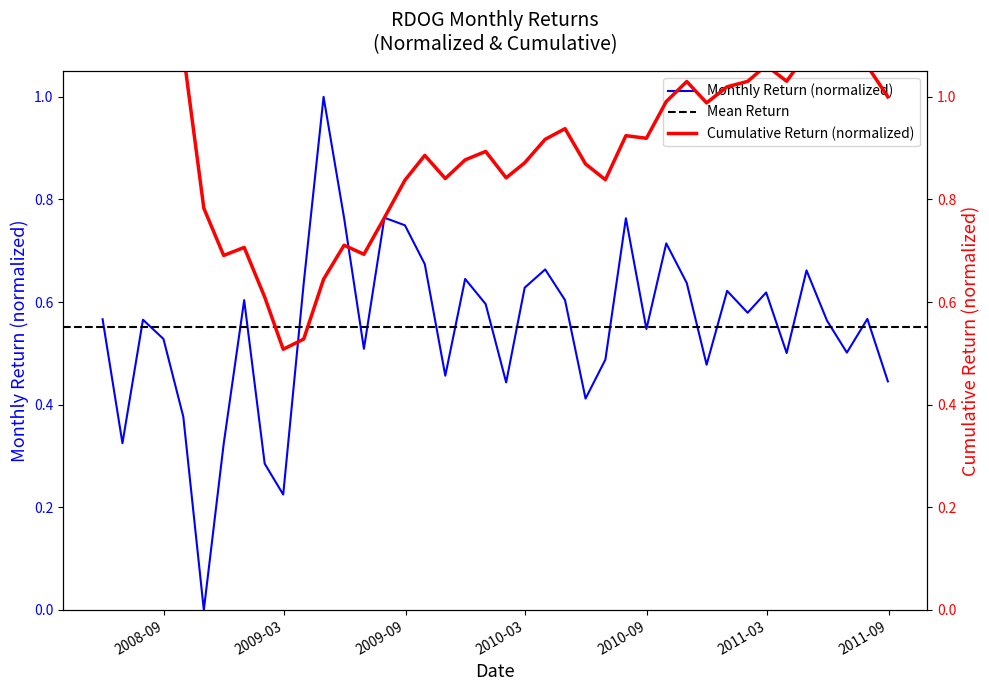

Which label corresponds to the largest value in the chart?

2009-04-30